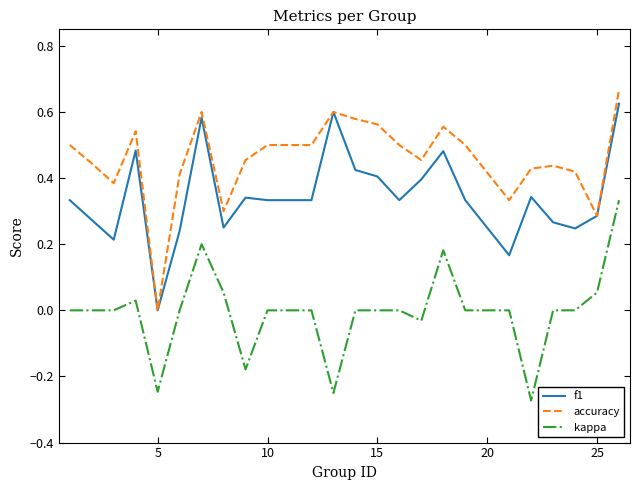

Which series has the largest total across all categories?

accuracy